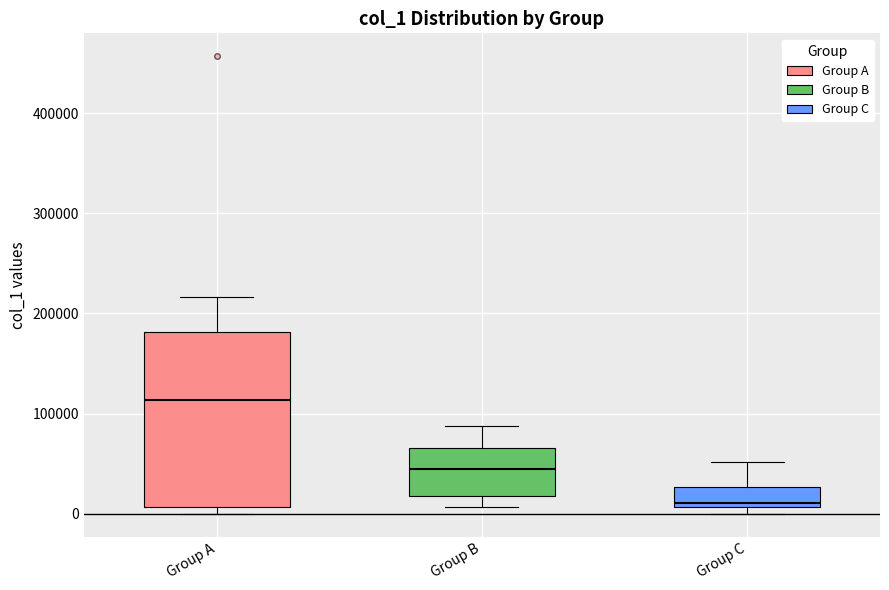

Which box has the highest median line?

Group A